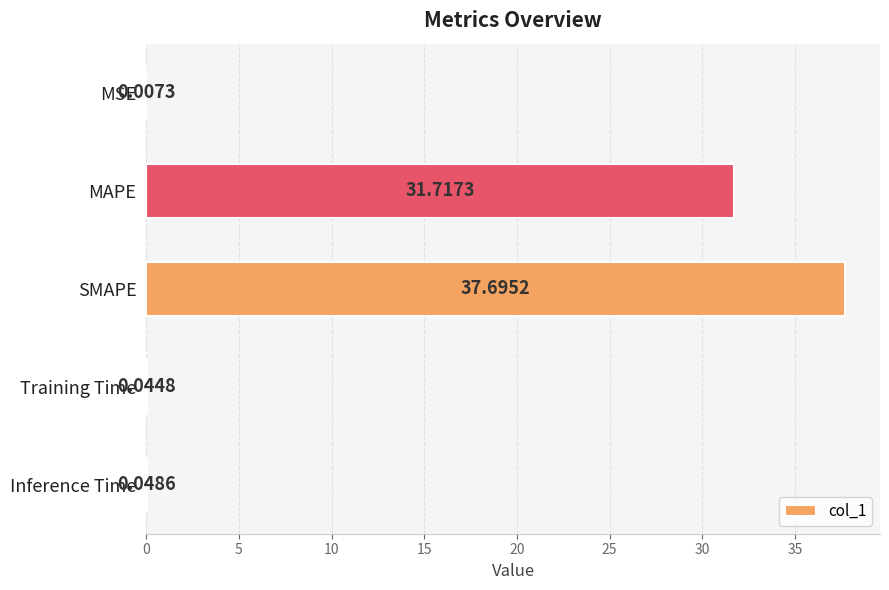

What is the sum of all values?

69.5